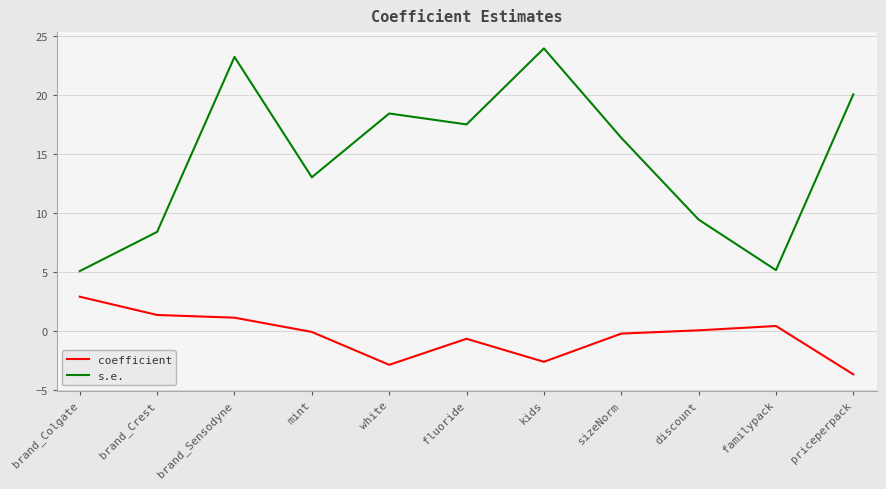

What is the difference between the maximum and minimum values in the coefficient series?

6.6